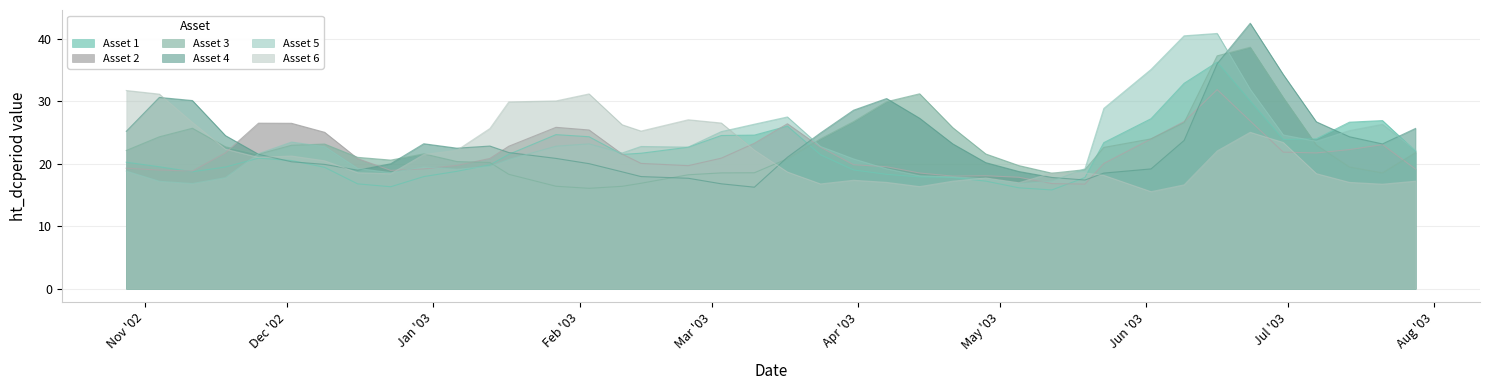

Reading left to right, extract all data points from this chart.

Asset 1: 20.3	19.5	18.7	19.5	20.9	20.5	19.4	16.8	16.3	18.0	18.8	19.8	21.5	24.7	24.3	21.5	21.7	22.7	24.5	24.6	26.0	21.5	19.0	18.3	17.9	17.8	17.2	16.2	15.8	17.8	23.4	27.2	32.9	36.3	30.1	23.9	24.0	26.7	26.9	22.0
Asset 2: 19.3	19.0	18.9	21.8	26.5	26.5	25.1	20.8	18.9	19.2	19.8	20.9	22.8	25.9	25.4	21.6	20.1	19.7	20.9	23.3	26.4	22.7	19.9	19.5	18.5	18.0	18.1	17.9	16.8	16.8	20.1	24.0	26.8	31.9	26.9	21.9	21.8	22.3	23.1	19.2
Asset 3: 22.1	24.3	25.7	22.7	21.5	23.0	23.2	21.0	20.6	21.6	20.4	20.2	18.3	16.4	16.1	16.4	16.9	18.2	18.6	18.6	20.8	24.0	26.8	29.9	31.2	25.8	21.6	19.7	18.5	19.1	22.6	24.0	26.6	37.3	38.7	30.6	23.0	19.5	18.5	21.8
Asset 4: 25.2	30.6	30.1	24.5	21.5	20.3	19.9	19.0	20.0	23.2	22.5	22.9	21.8	20.9	20.0	18.7	18.0	17.7	16.8	16.3	21.1	24.9	28.6	30.5	27.3	23.2	20.2	18.8	17.8	17.4	18.5	19.2	23.8	36.0	42.5	34.3	26.7	24.3	23.2	25.7
Asset 5: 18.9	17.2	16.9	17.8	21.6	23.5	22.8	19.3	18.6	19.5	19.1	19.6	20.7	22.8	23.2	21.7	22.8	22.7	25.2	26.4	27.5	22.8	20.8	19.2	18.1	17.9	17.6	16.8	17.2	19.2	28.9	35.1	40.5	40.9	31.9	24.6	23.6	25.3	26.3	22.2
Asset 6: 31.8	31.2	26.6	22.4	21.0	21.2	20.5	18.6	18.4	21.5	22.2	25.7	29.9	30.1	31.2	26.3	25.2	27.1	26.5	22.2	18.7	16.8	17.4	17.0	16.4	17.2	17.7	17.0	18.5	18.5	18.1	15.5	16.6	22.1	25.1	23.4	18.4	17.0	16.7	17.2